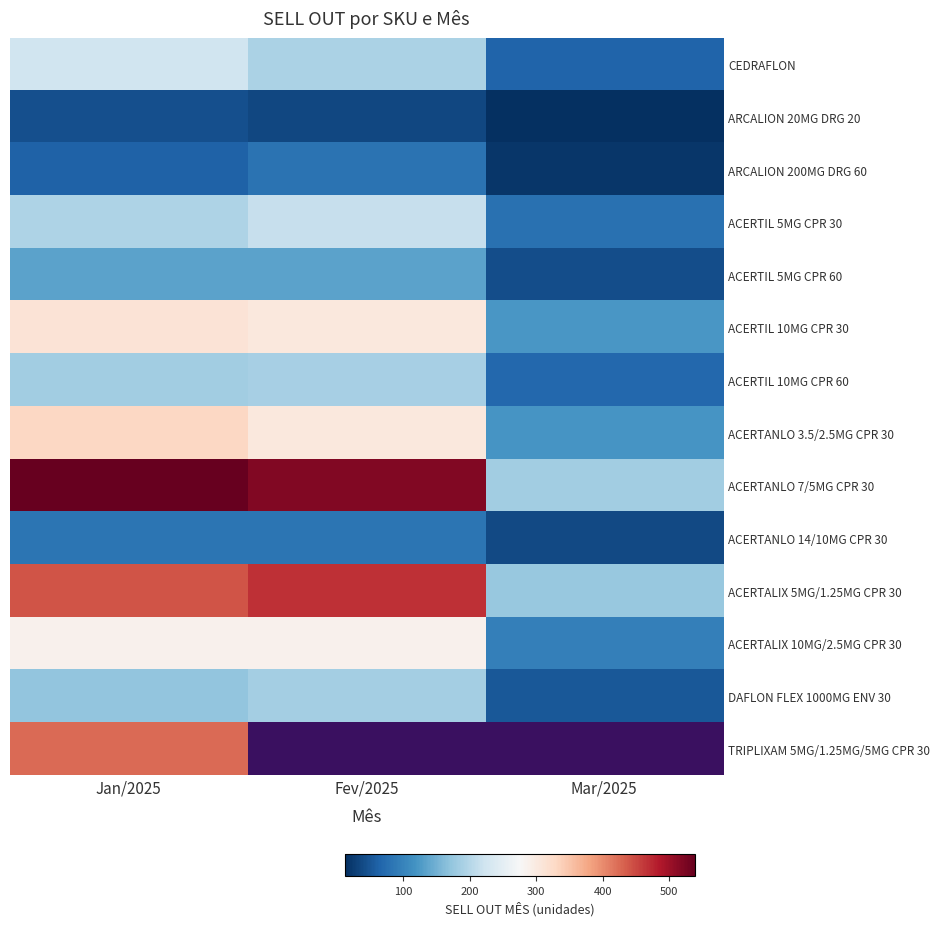

What is the difference between the highest and lowest values at Mar/2025?

171.0